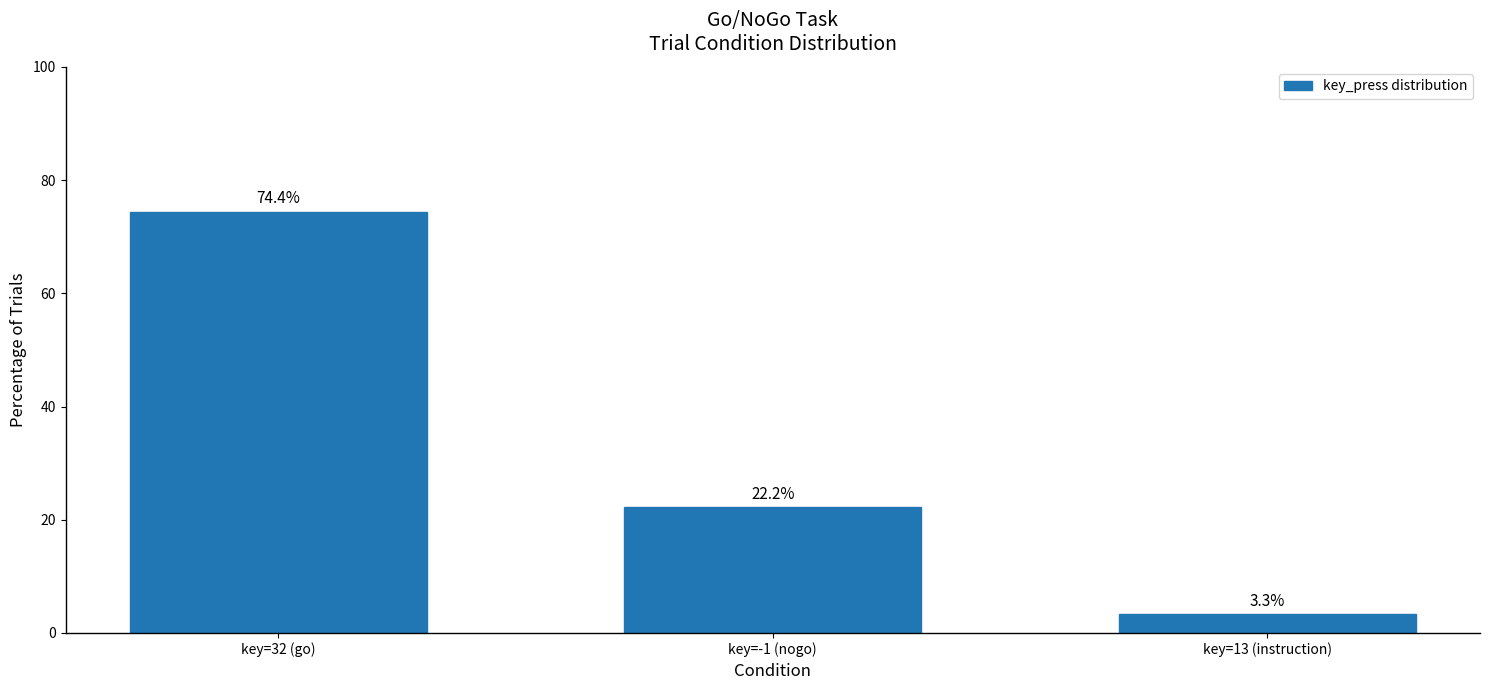

What is the value of the 2nd bar from the left?

22.2